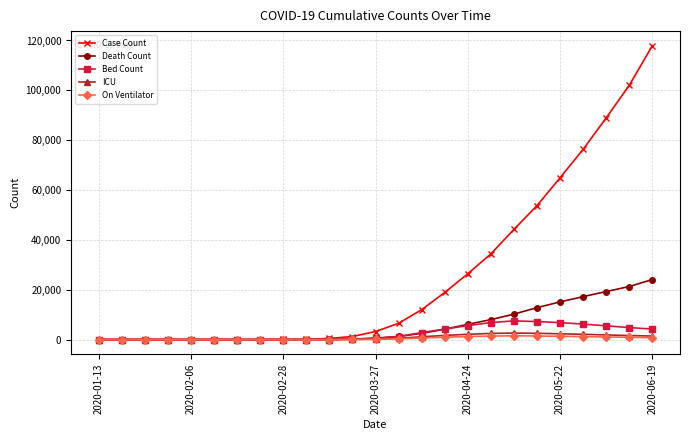

What is the maximum value for Case Count?

117868